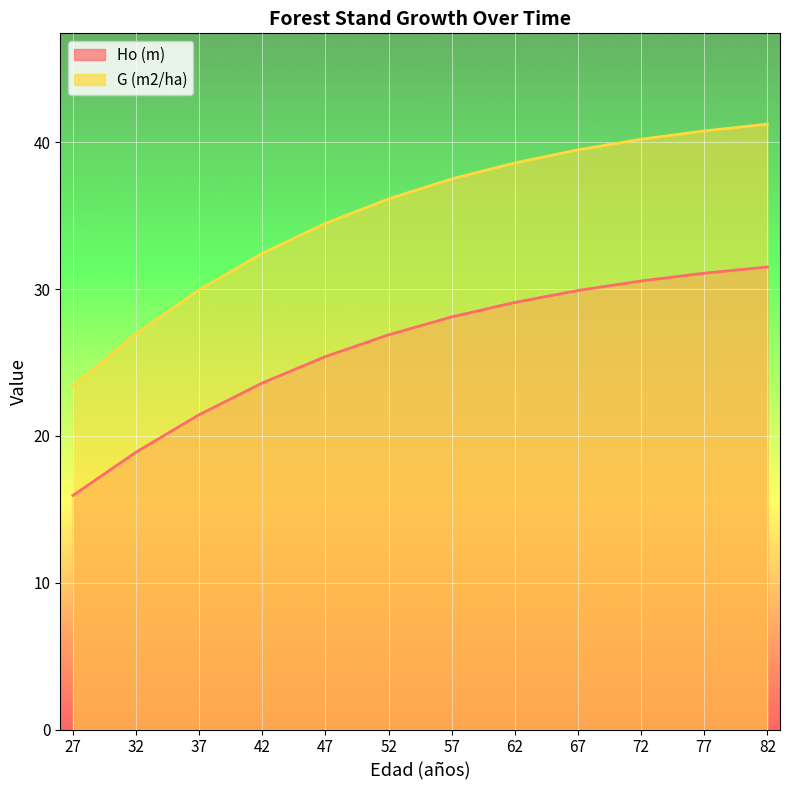

At which label does Ho (m) first exceed 28?

57